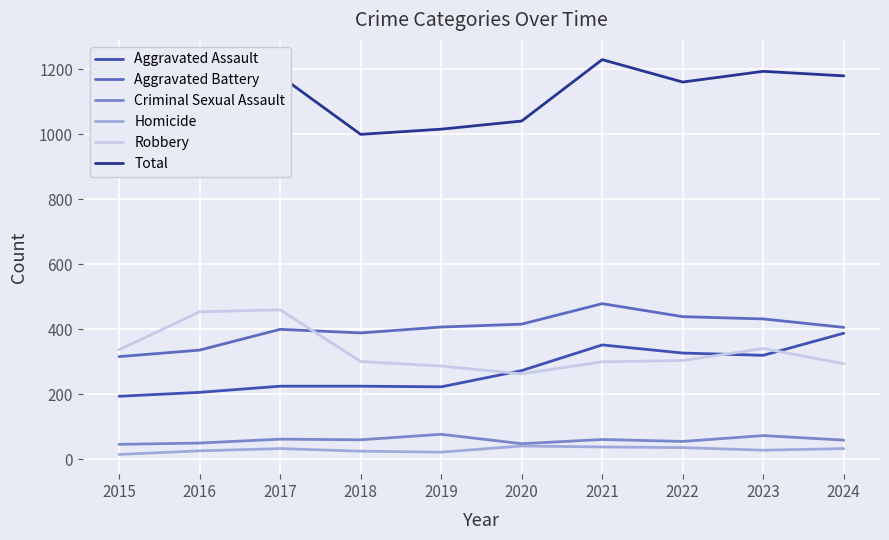

At which category does Aggravated Assault reach its first local valley?

2019